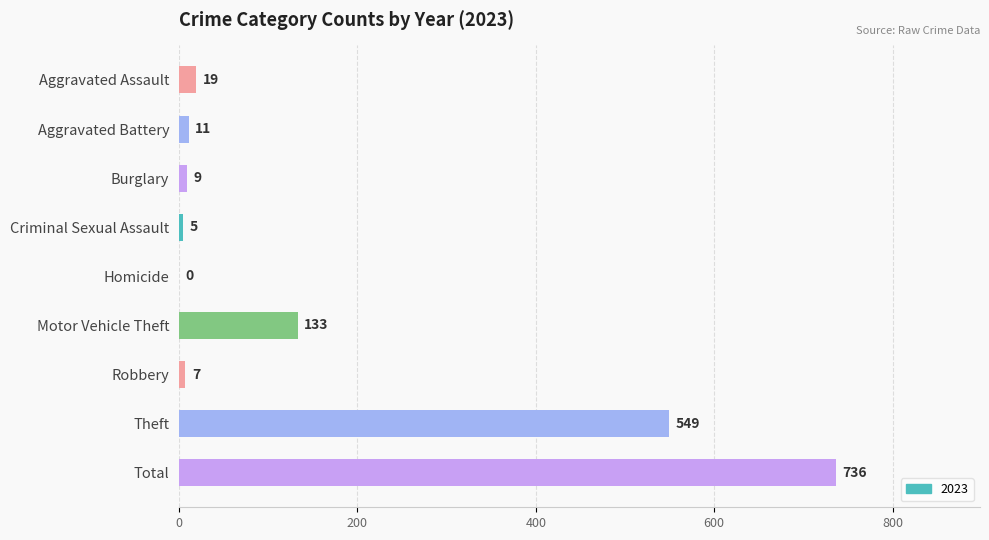

What is the sum of the values at Motor Vehicle Theft and Homicide?

133